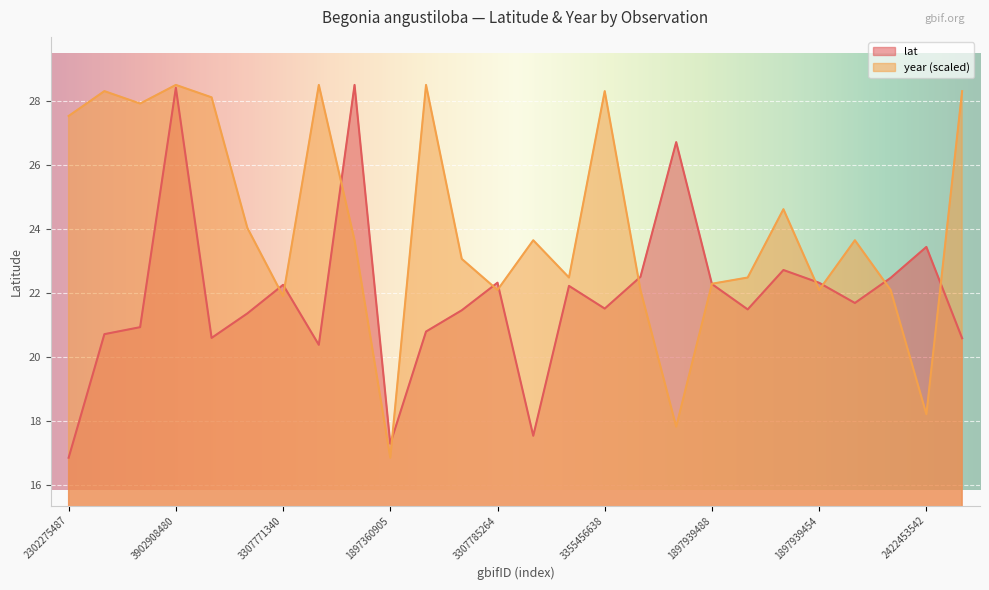

What is the difference between the year values at 3307769194 and 3399172115?

6.2